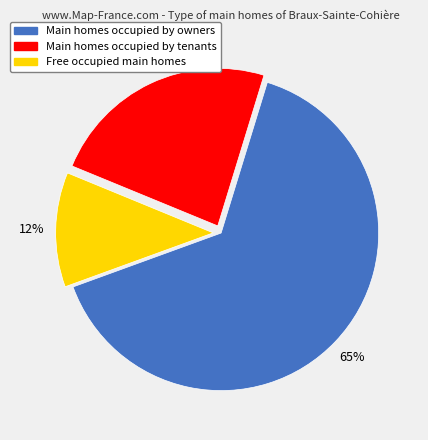

Is there a majority slice in this chart?

Yes